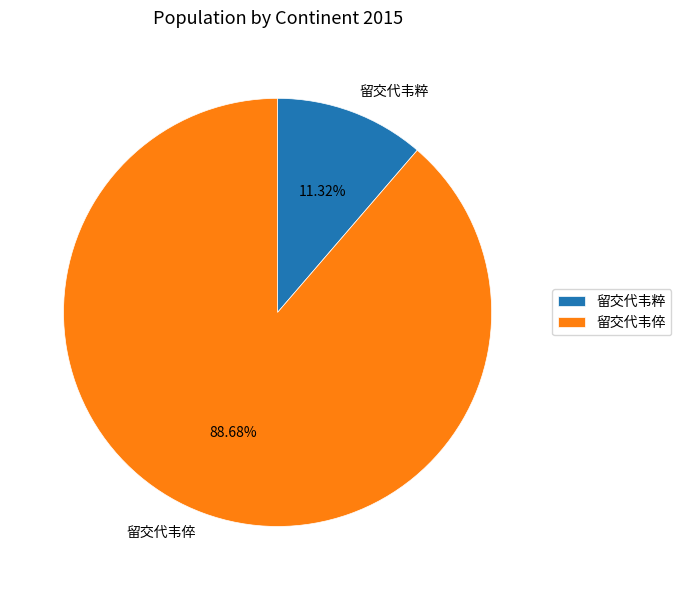

How many slices are in this pie chart?

2